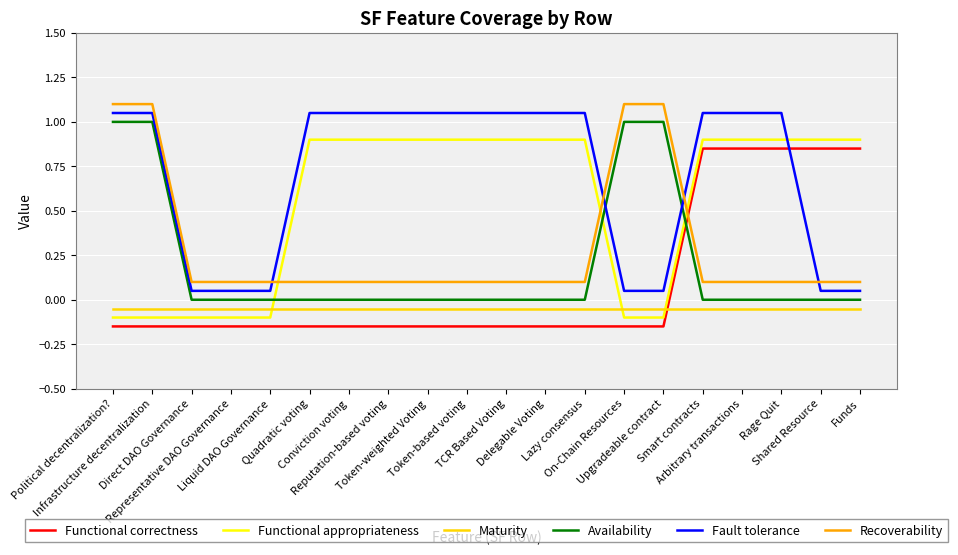

Which series has the largest total across all categories?

Fault tolerance